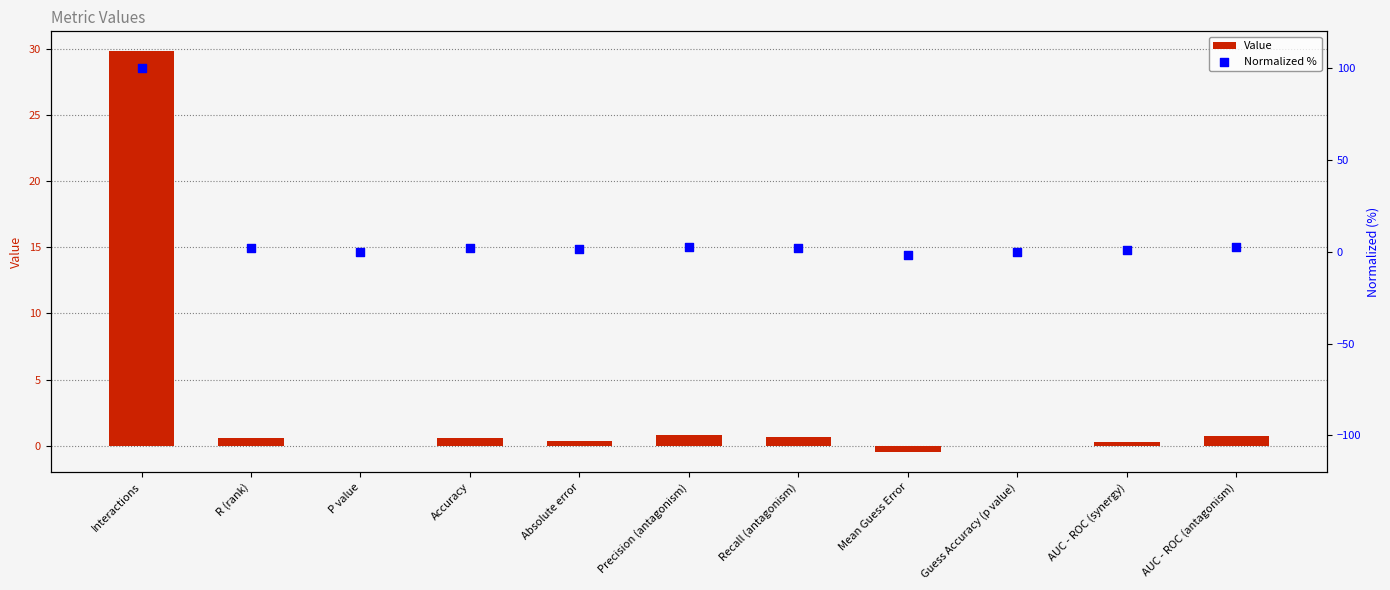

Which series reaches the maximum Y coordinate?

Normalized %